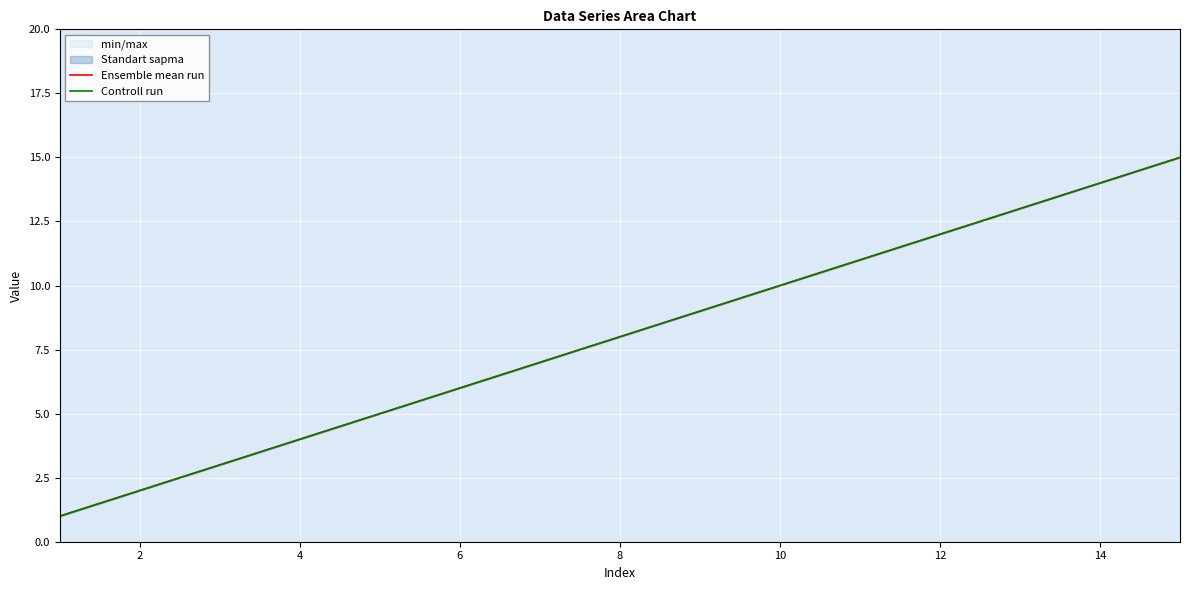

Does the chart display data point markers on the line(s)?

No